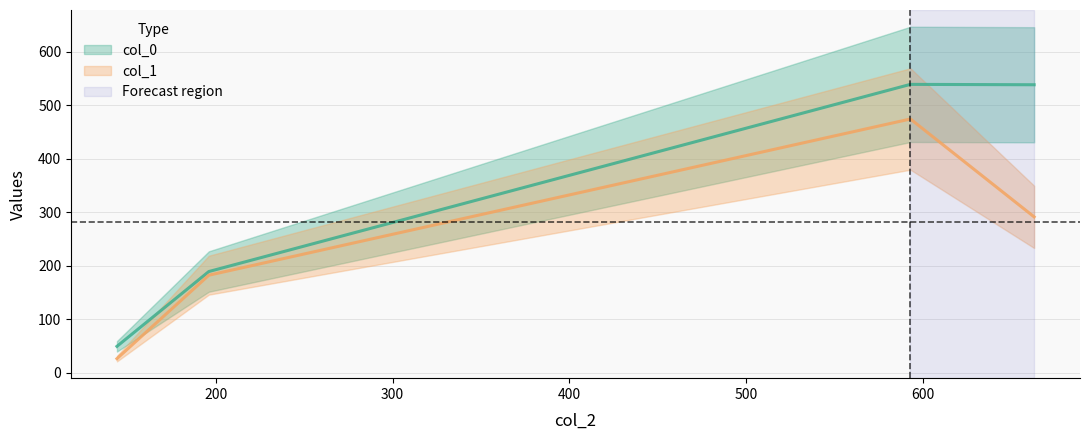

What is the value of the col_0 point at the 4th from the left?

538.0